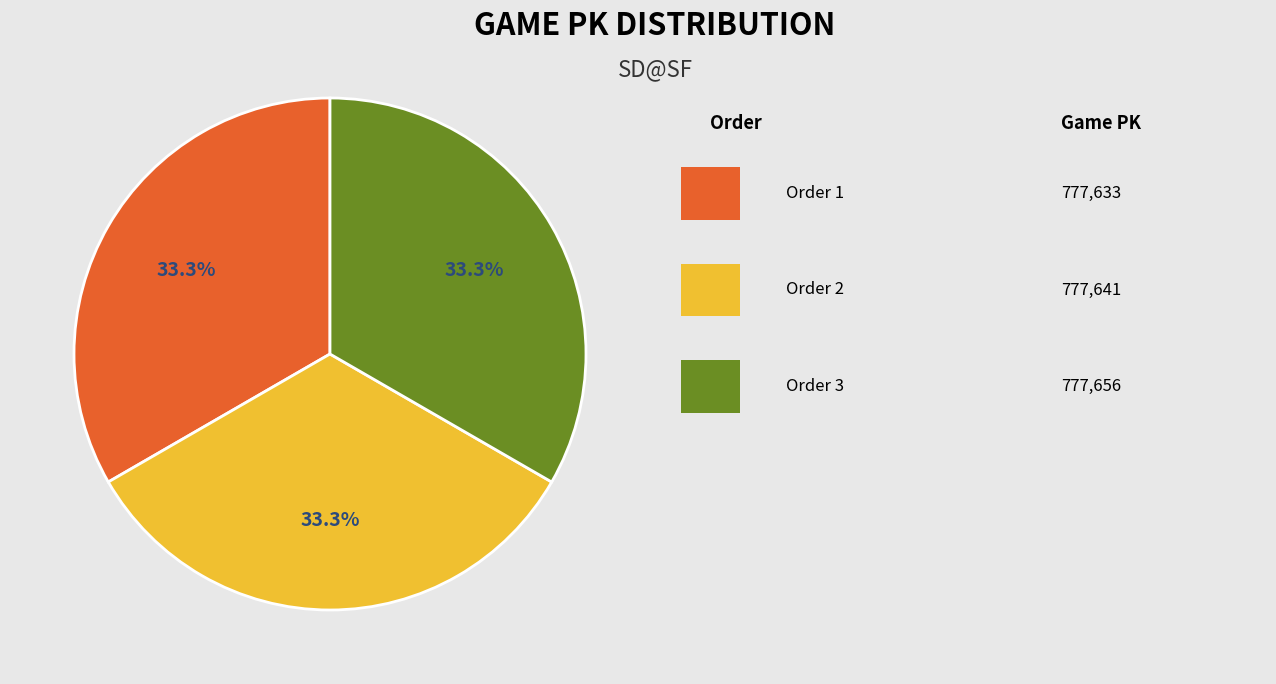

Is there a majority slice in this chart?

No